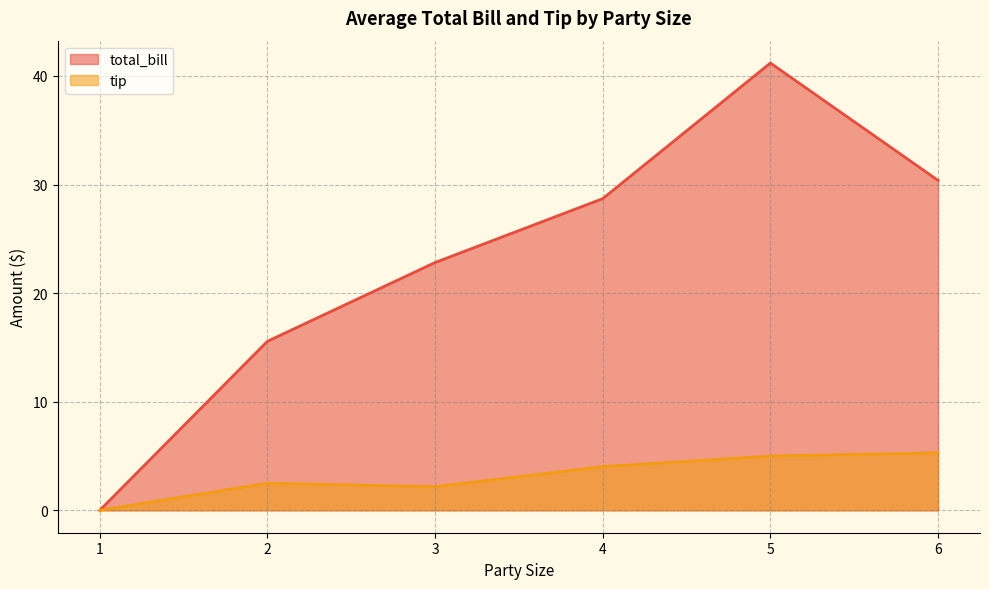

Is it true that tip equals 2.2 at 3?

True